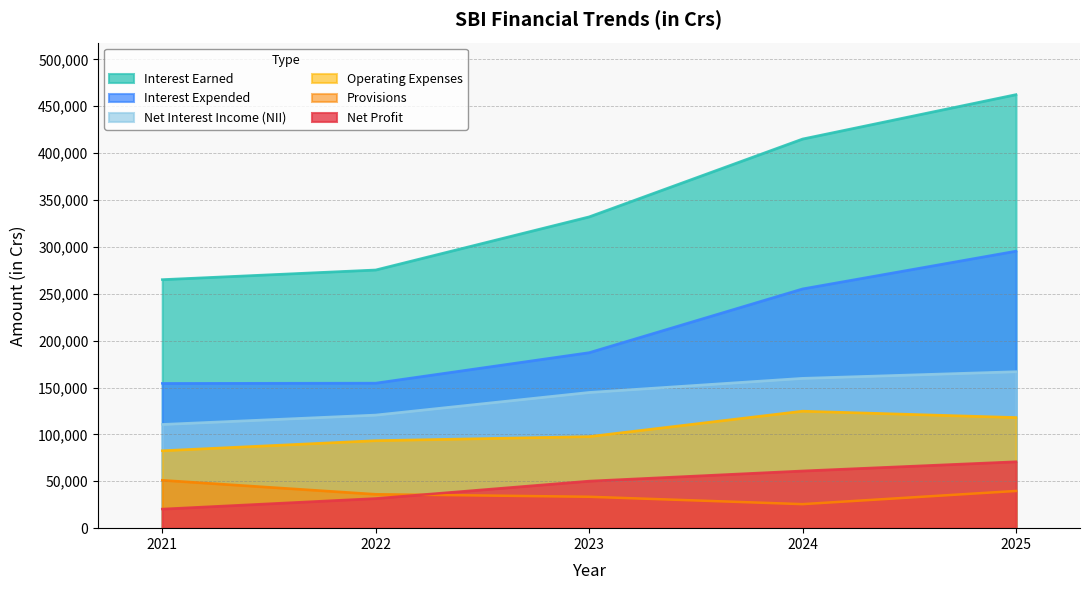

Where does the Interest Expended series first go above 187262?

2023